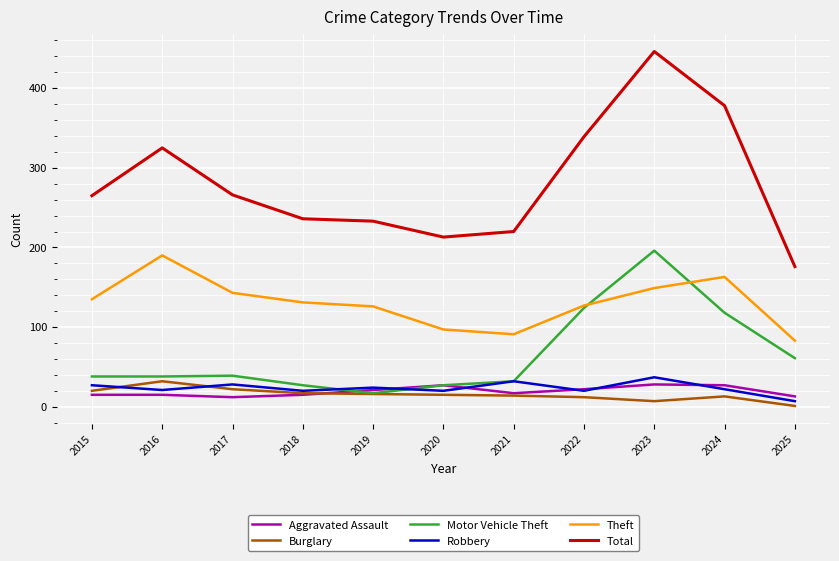

True or false: Theft and Burglary intersect in this chart.

False